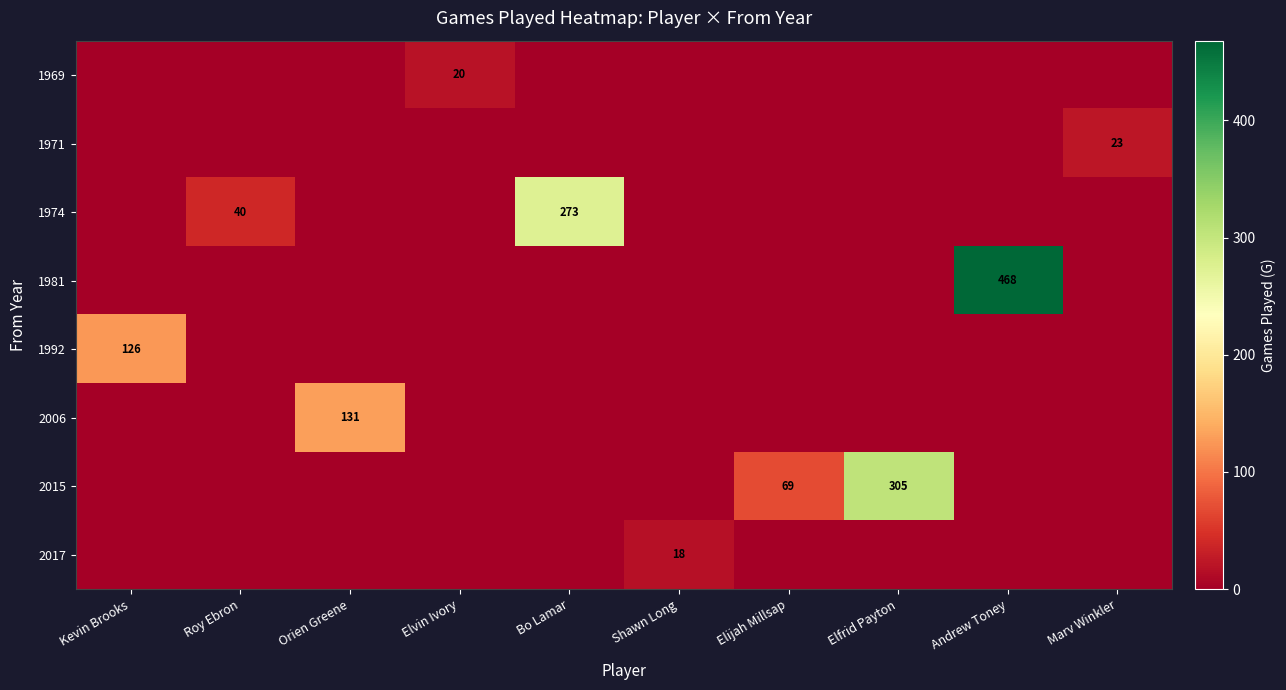

The value of 2006 at Orien Greene is 77. True or false?

False